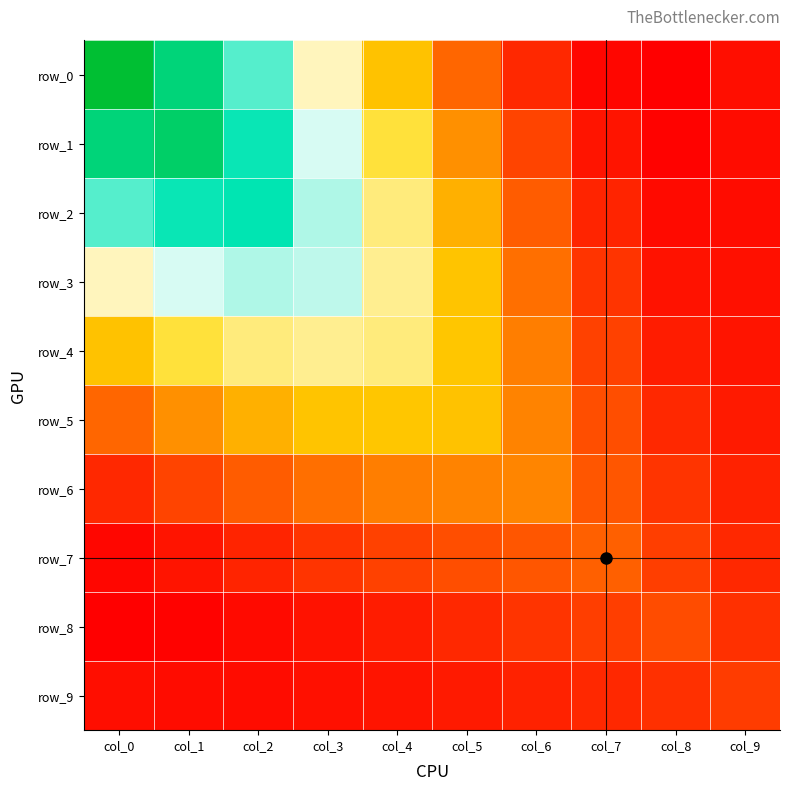

At which label does row_6 reach its peak?

col_6